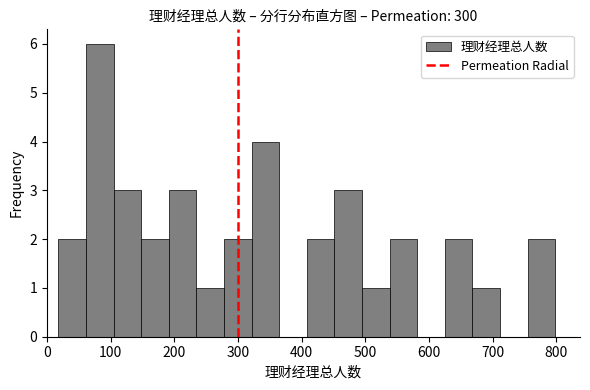

How tall is the bar that spans 670 to 710 on the x-axis? Neither the bar edges nor the heights are printed on the chart, so give them approximately, as read against the axes.

1